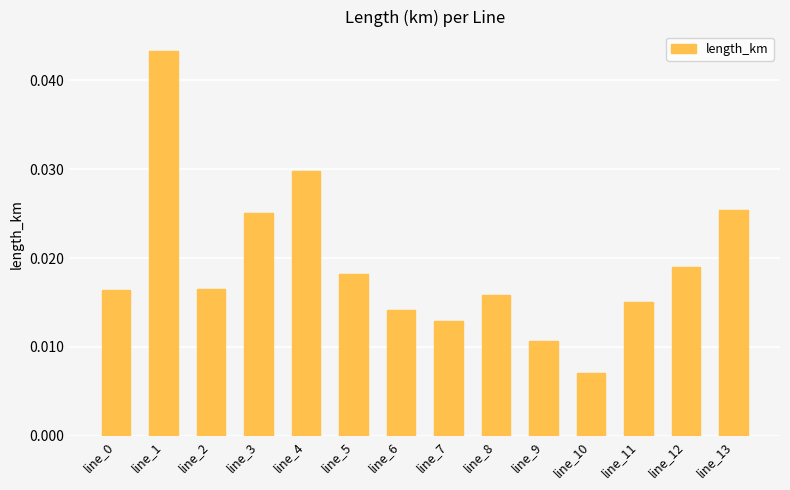

Which label corresponds to the largest value in the chart?

line_1